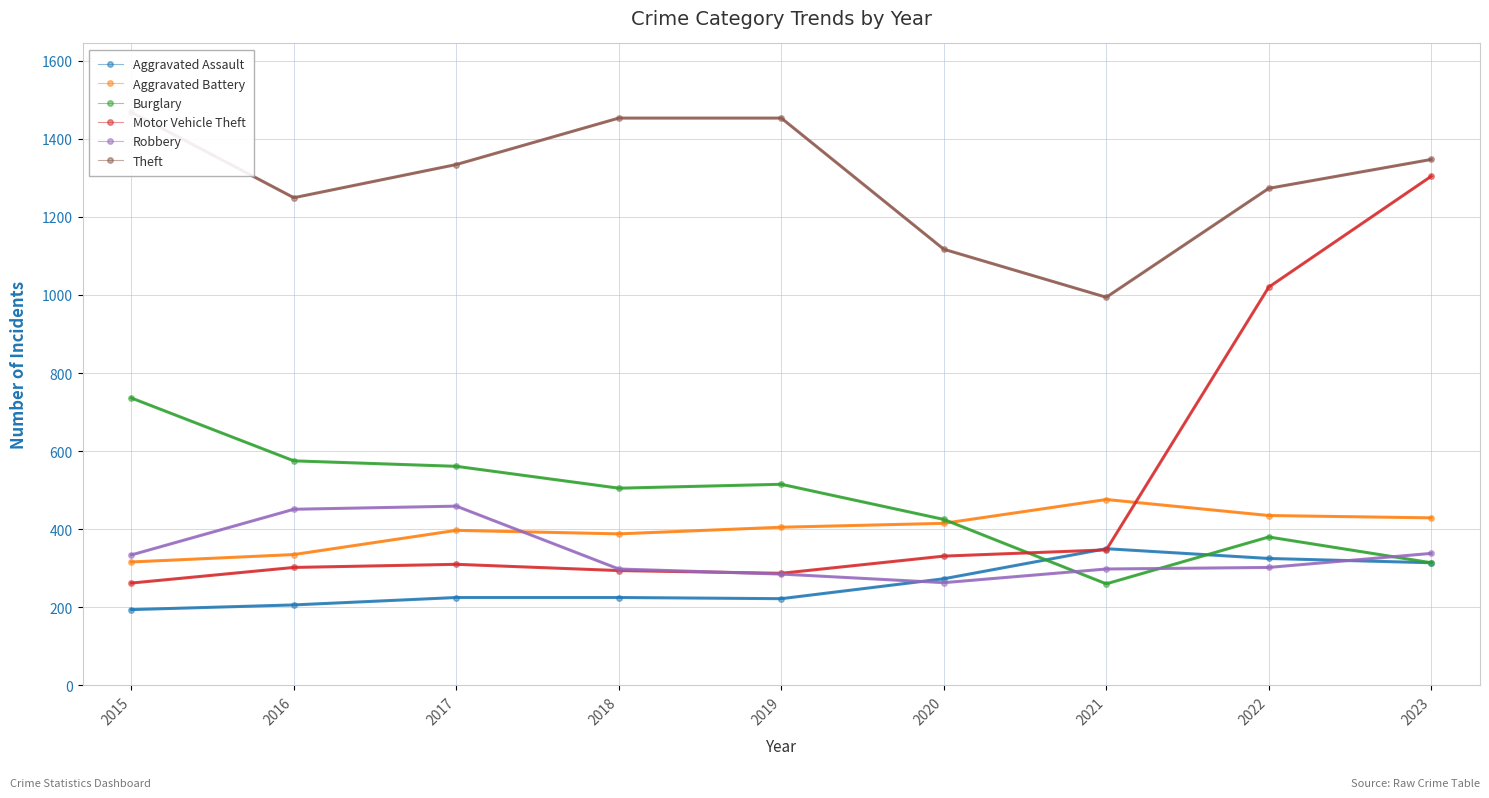

Reading right to left, list all the values displayed in this chart.

Aggravated Assault: 314	325	350	273	222	225	225	206	194
Aggravated Battery: 429	435	476	415	405	388	397	335	316
Burglary: 314	380	260	425	515	505	561	575	736
Motor Vehicle Theft: 1304	1020	347	331	287	294	310	302	262
Robbery: 338	302	298	263	285	298	459	451	334
Theft: 1347	1273	994	1117	1453	1453	1334	1249	1468